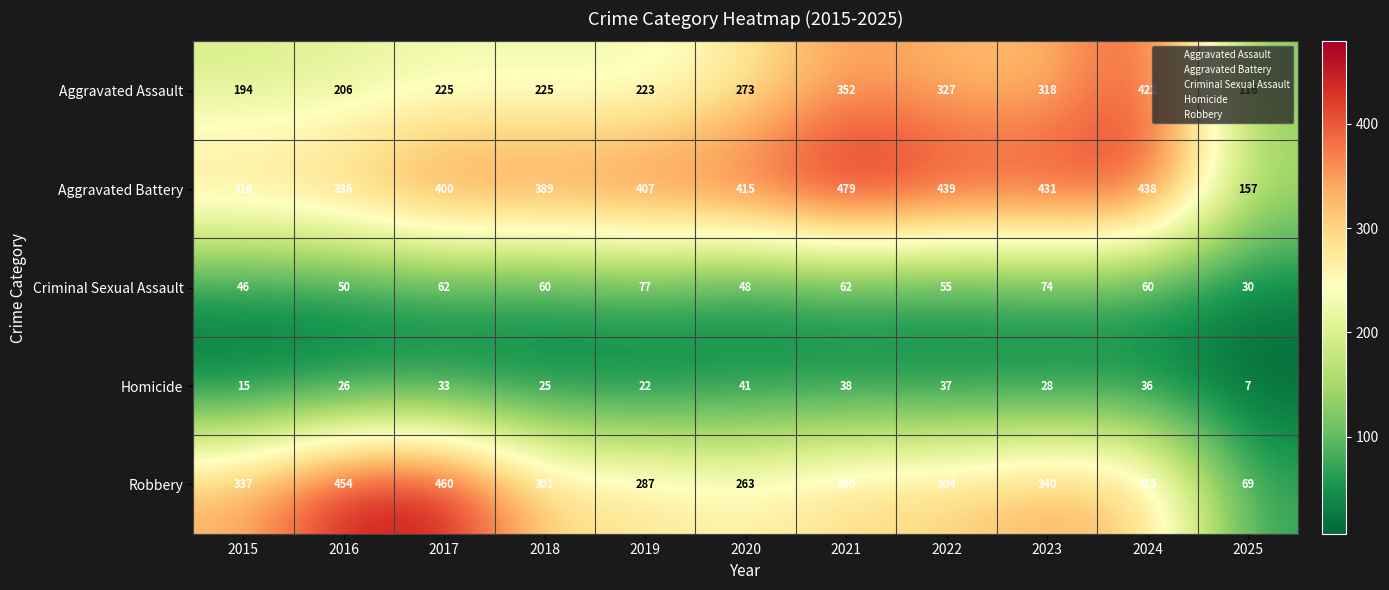

Count the number of data series in this chart.

5